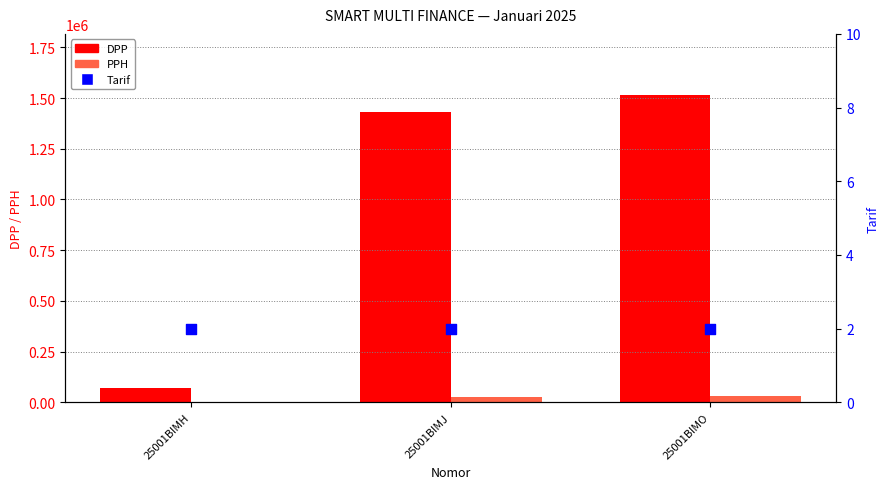

Which series reaches the maximum Y coordinate?

DPP